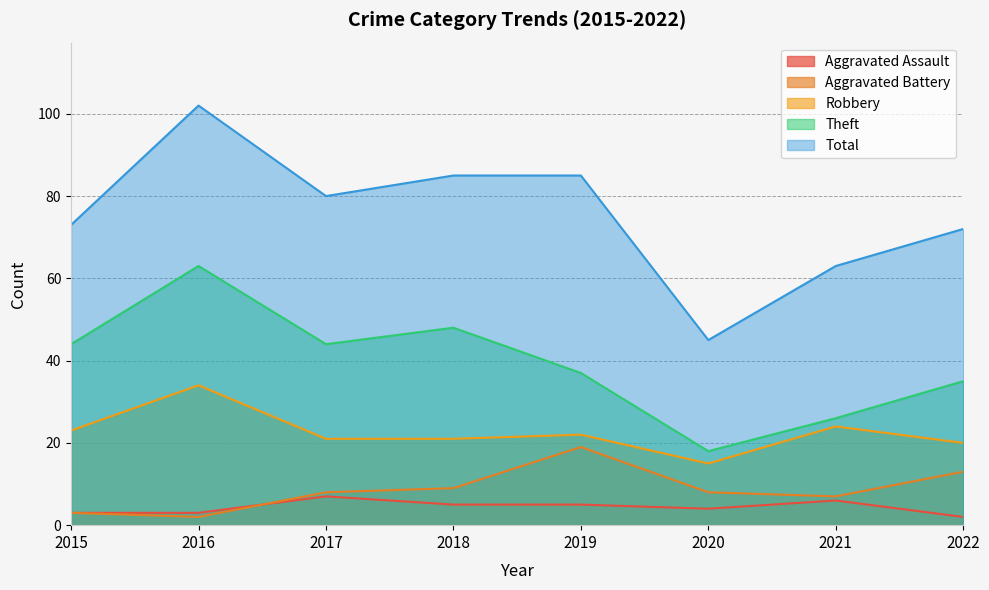

How many categories are shown in the chart?

8